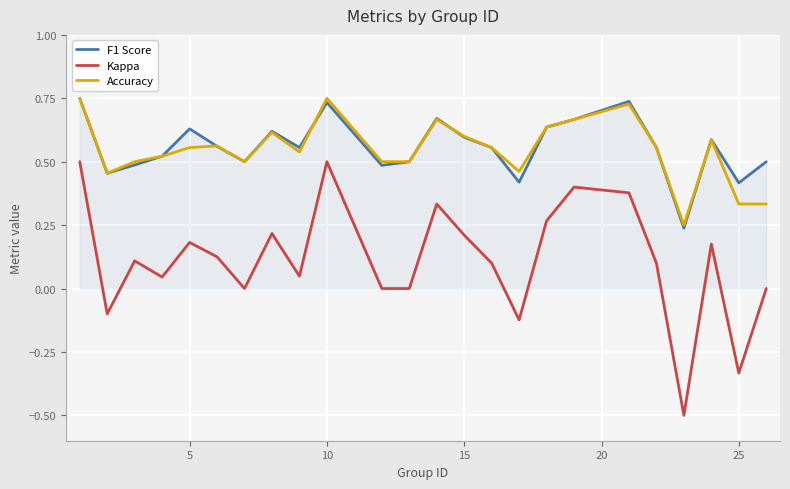

True or false: Accuracy and Kappa cross at least once.

False